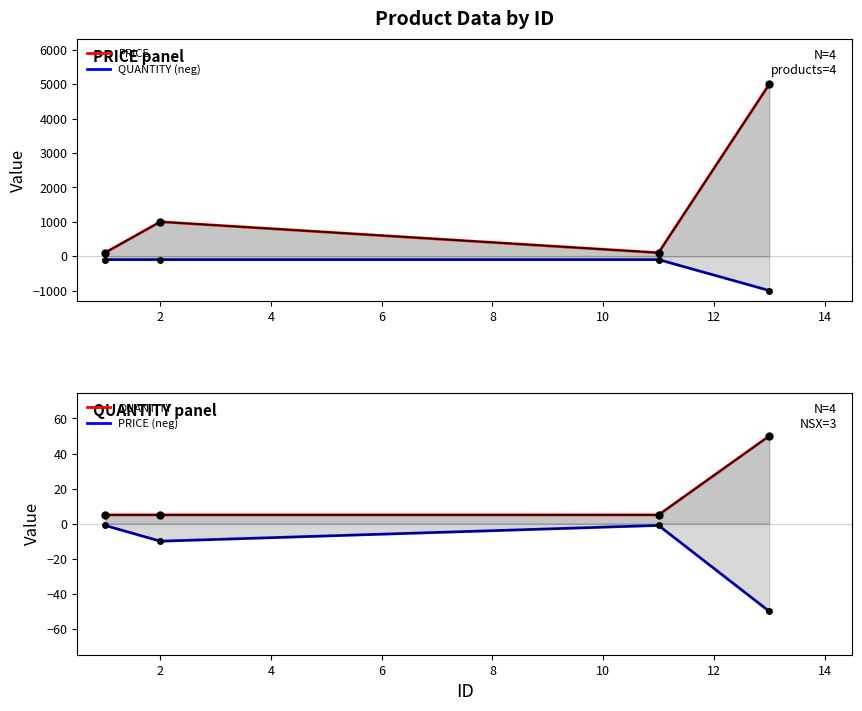

Is it true that QUANTITY equals 71 at 6?

False